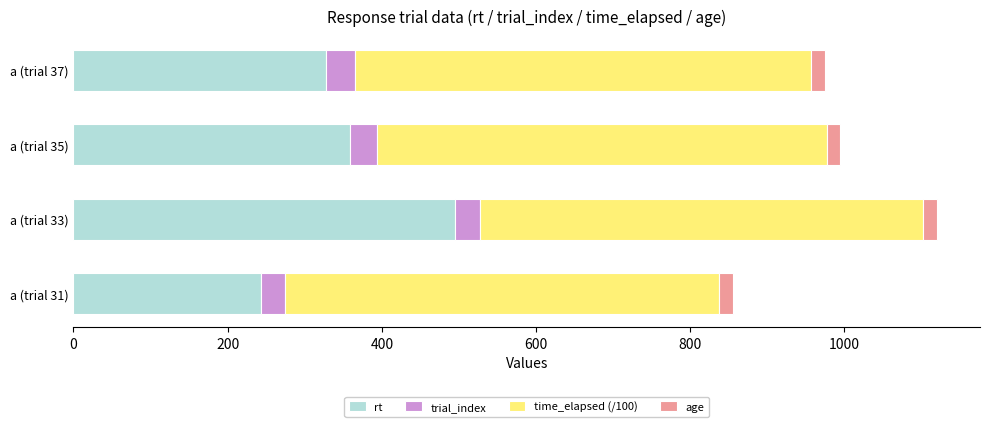

The rt series shows 710 at a (trial 33). True or false?

False